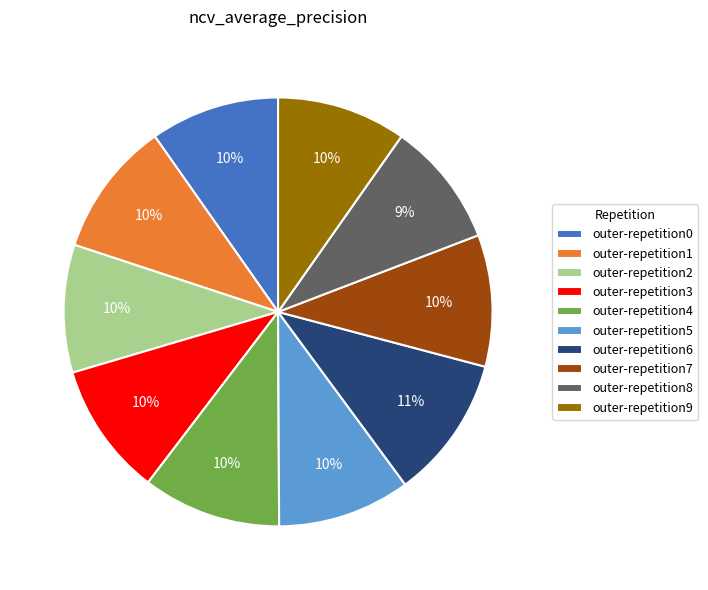

Is the sum of outer-repetition9 and outer-repetition1 greater than half?

No